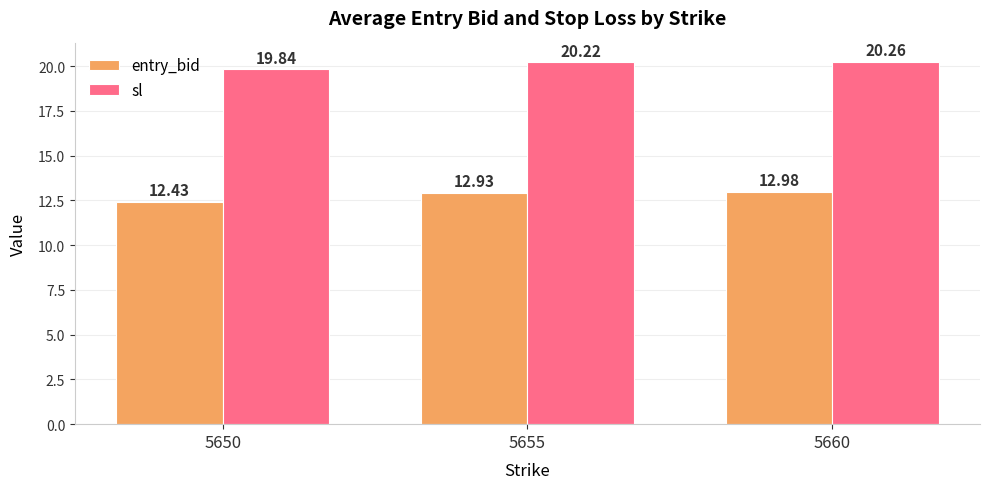

How many groups of bars are there?

3